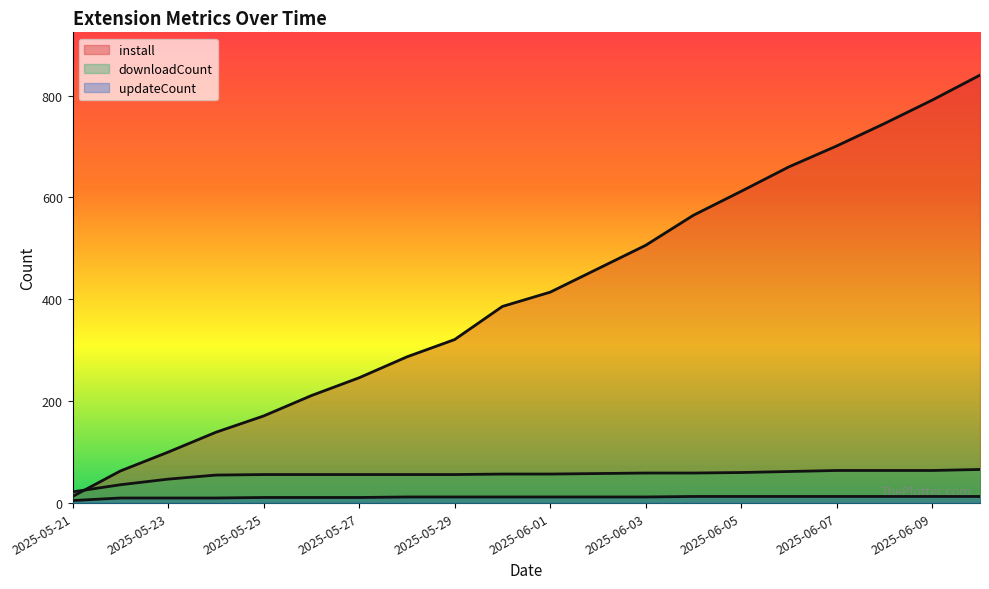

Which series has the largest total across all categories?

install